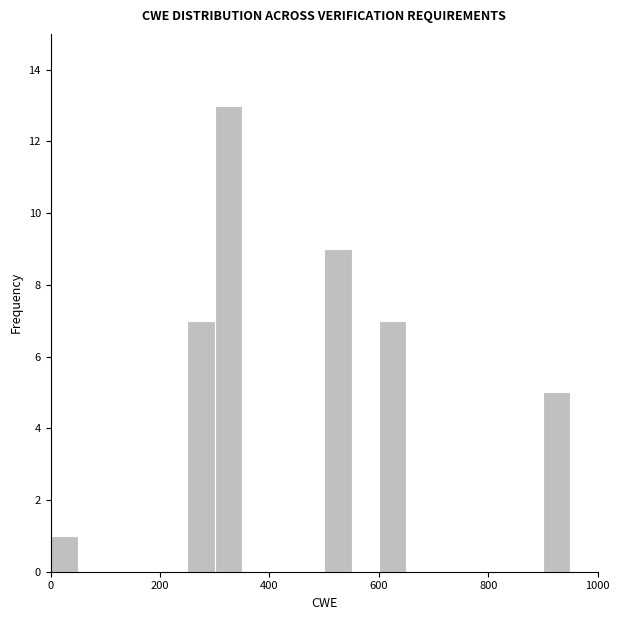

Around what value on the x-axis is the tallest bar? Give the approximate position of its centre, as read against the axis.

320